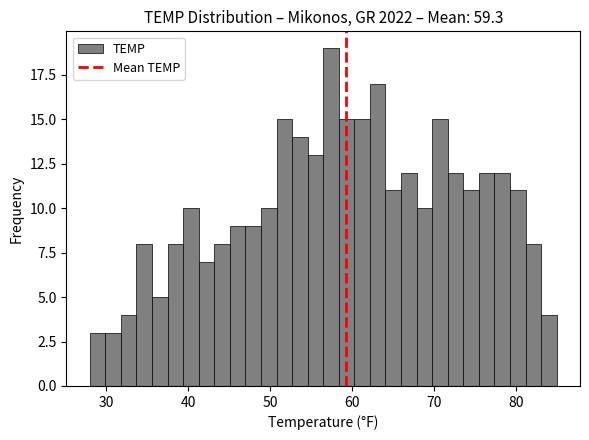

Read against the x-axis, roughly where is the centre of the tallest bar?

57